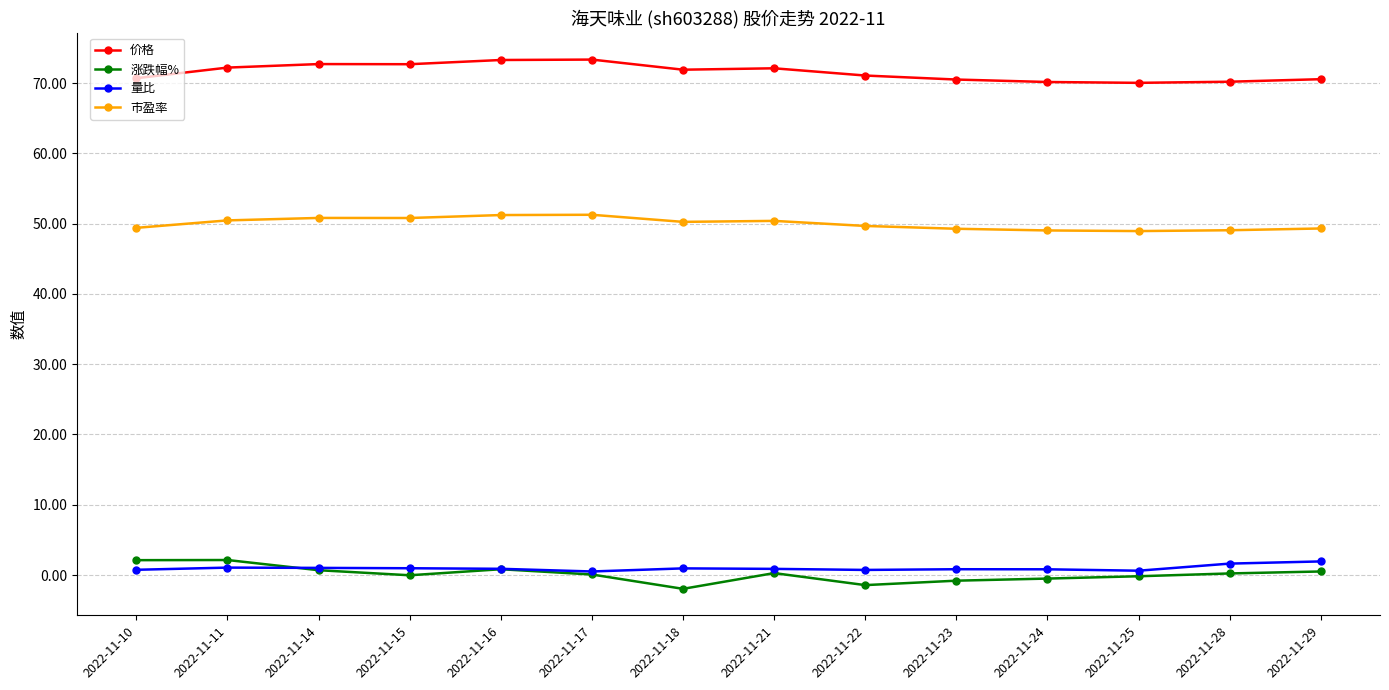

At how many categories does at least one series exceed 41?

14